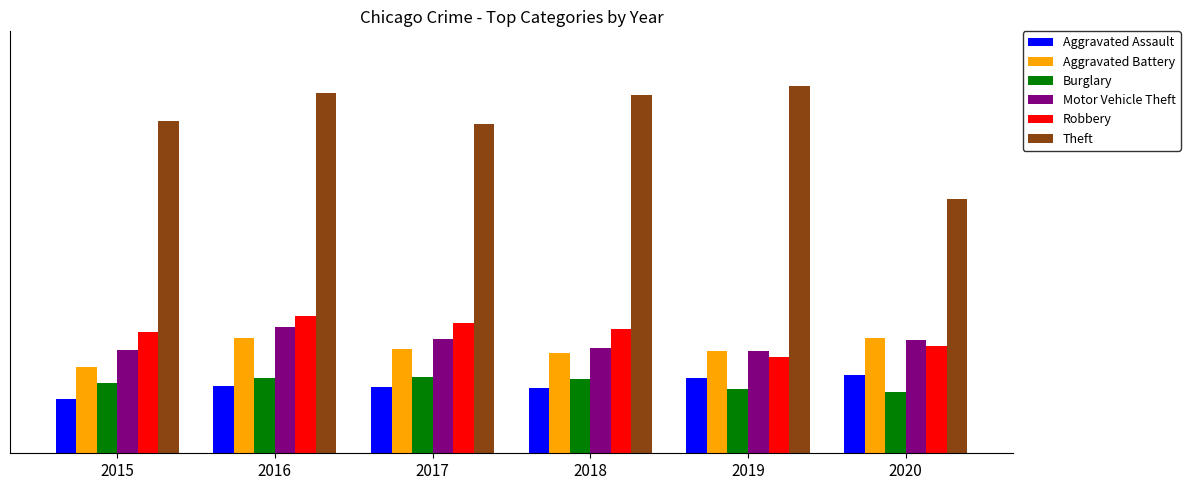

Are the bars horizontal?

No